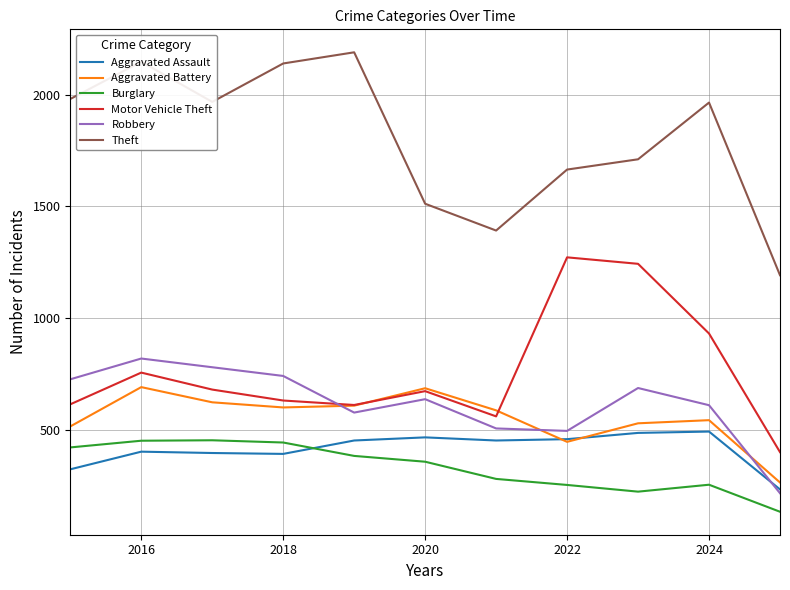

True or false: Motor Vehicle Theft and Burglary intersect in this chart.

False